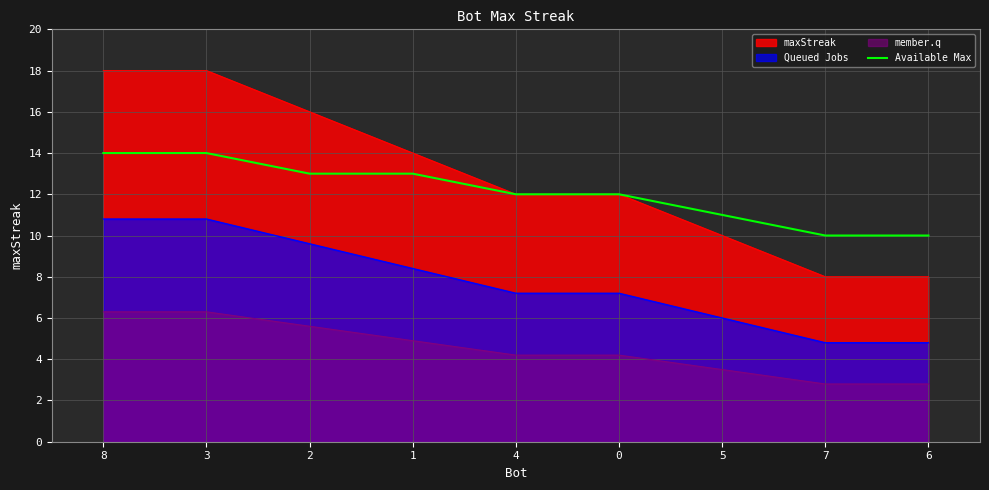

Read the value at 3.

14